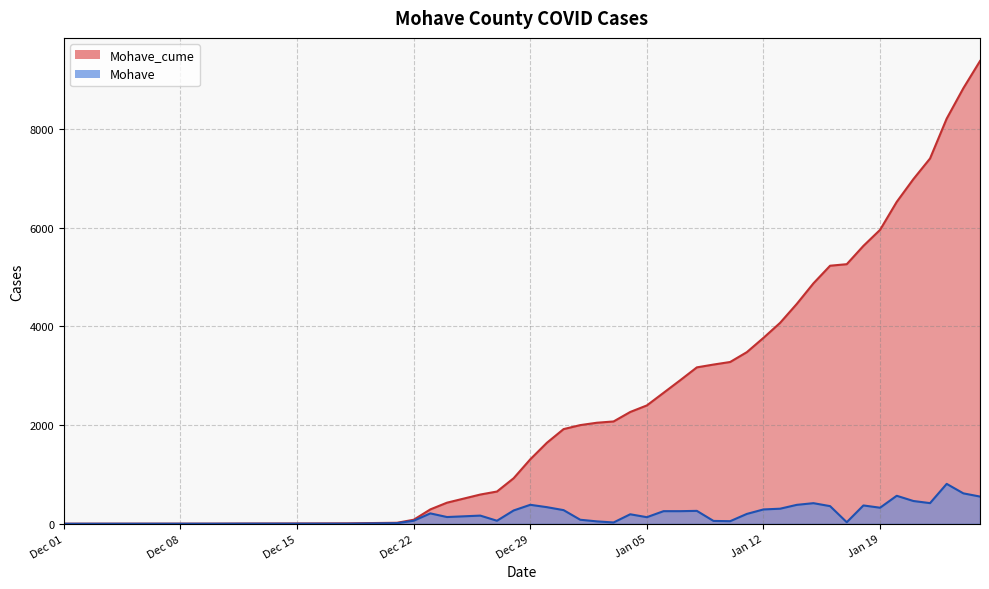

What is the difference between the maximum and minimum values in the Mohave_cume series?

9376